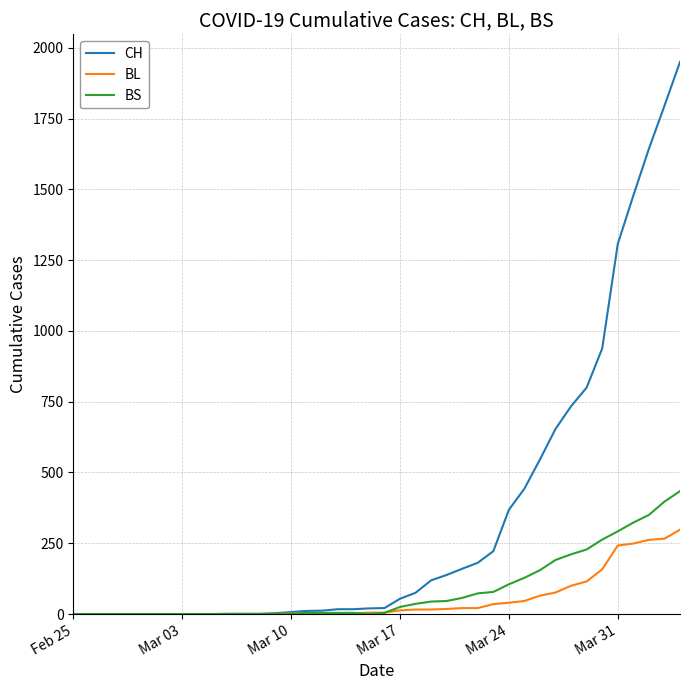

List the series in order of their peak value, highest first.

CH, BS, BL